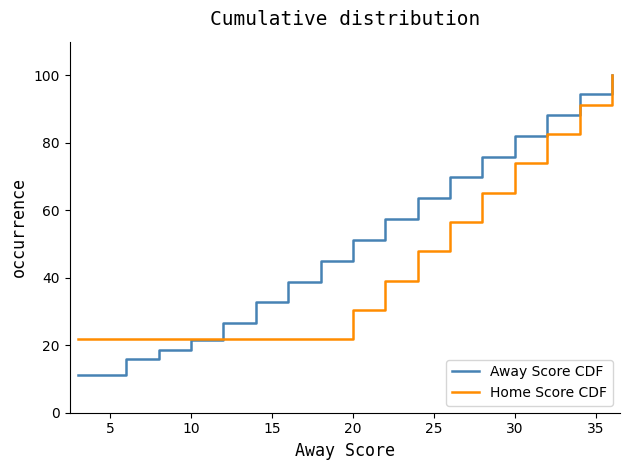

Which series has the widest spread of values?

Away Score CDF